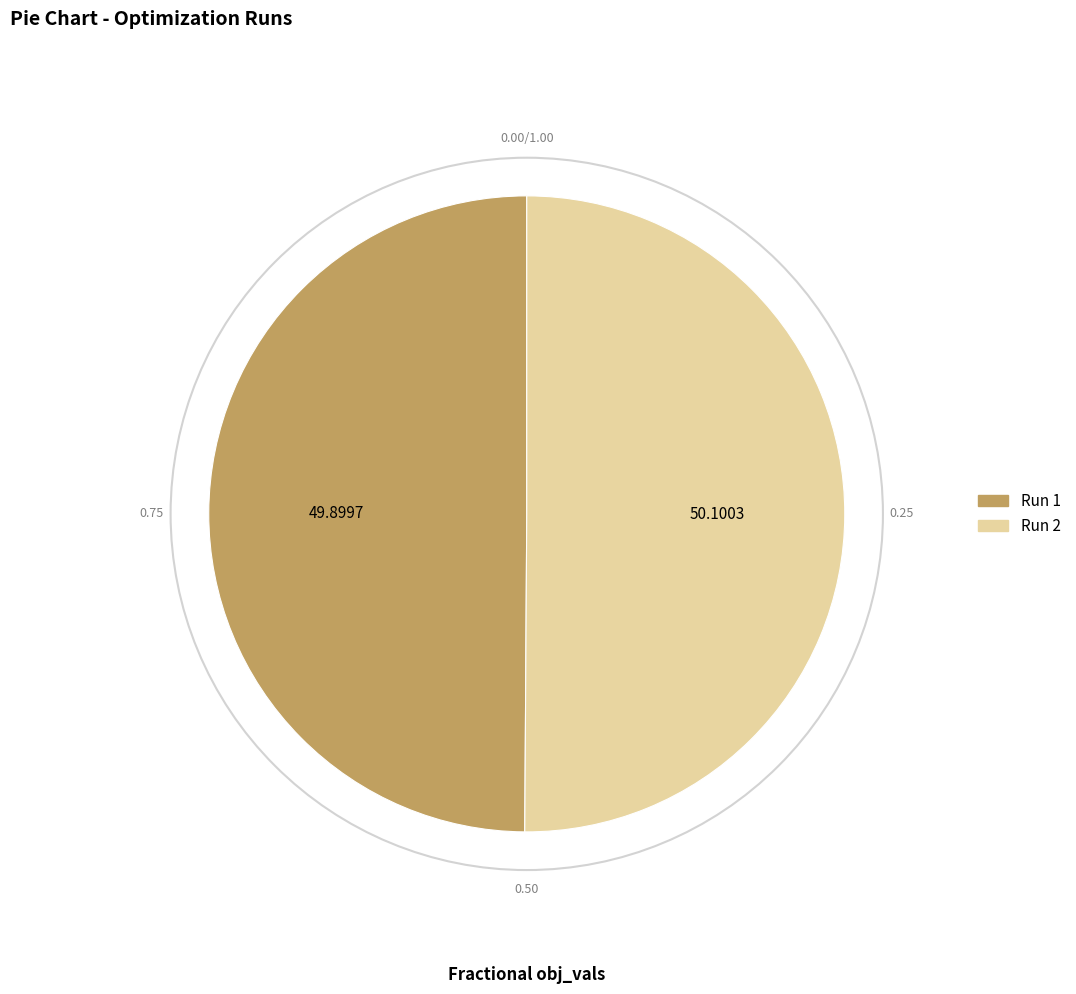

Count the number of slices in the pie.

2